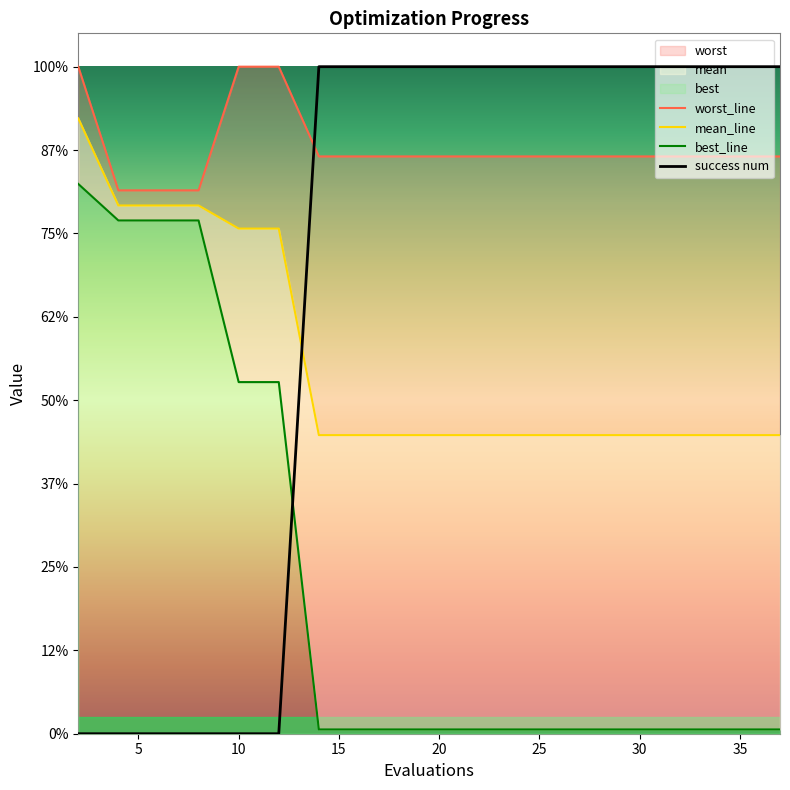

What is the label of the 5th point from the right?

30